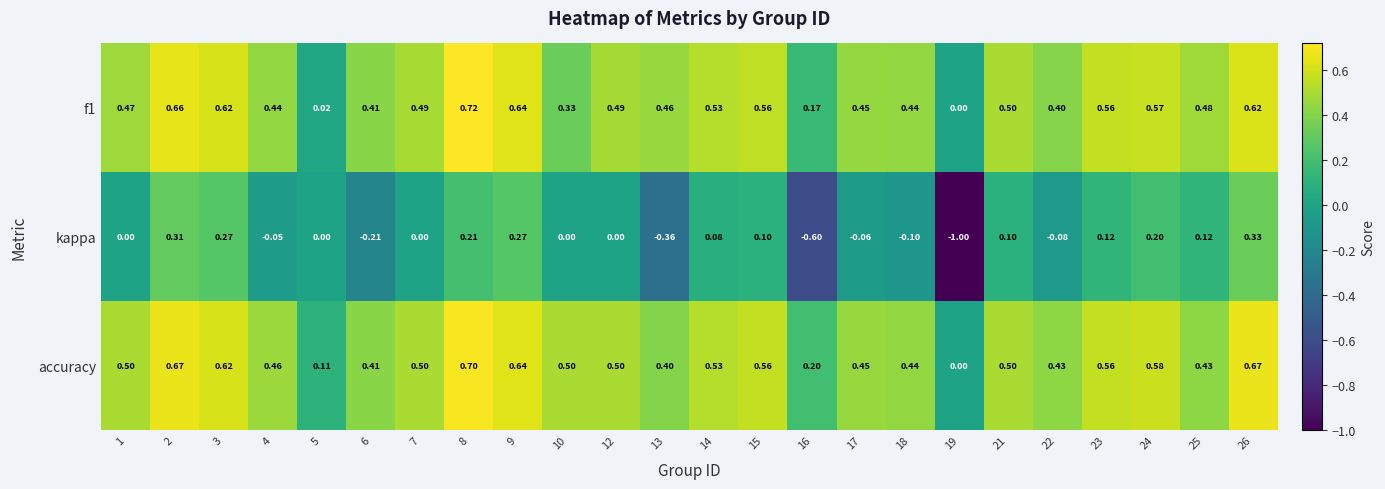

Which series has the largest total across all categories?

accuracy